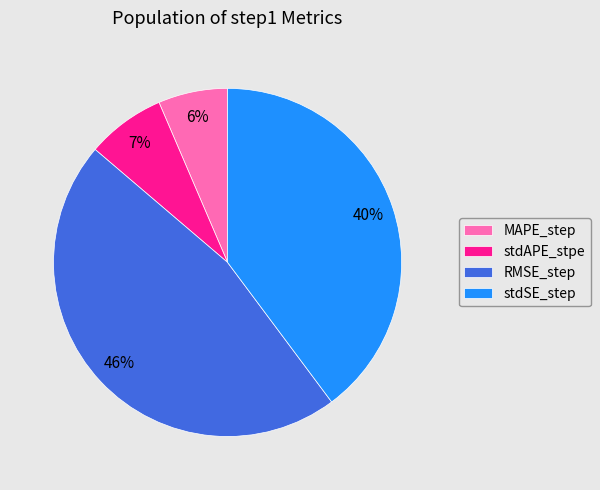

Which has a higher value, MAPE_step or stdAPE_stpe?

stdAPE_stpe